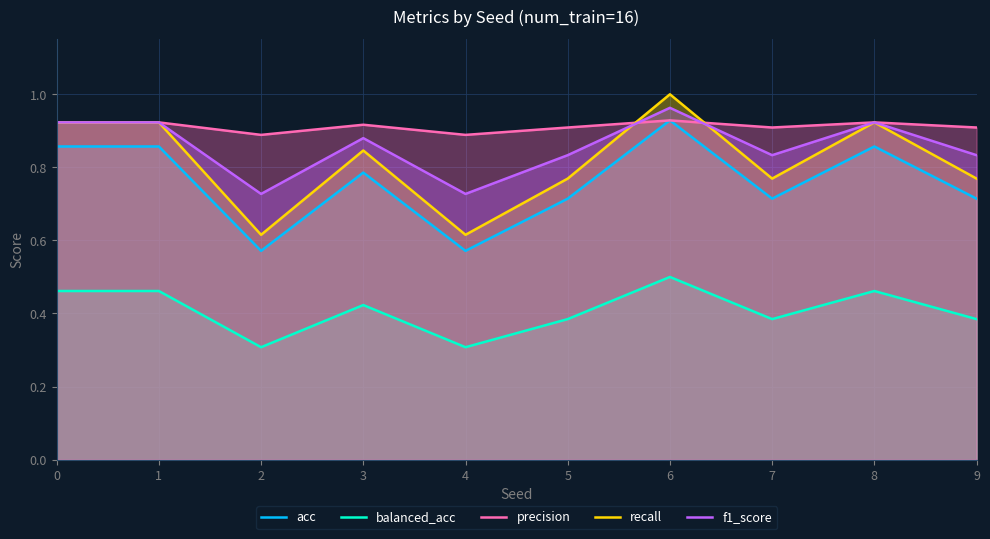

How many lines are shown in the chart?

5